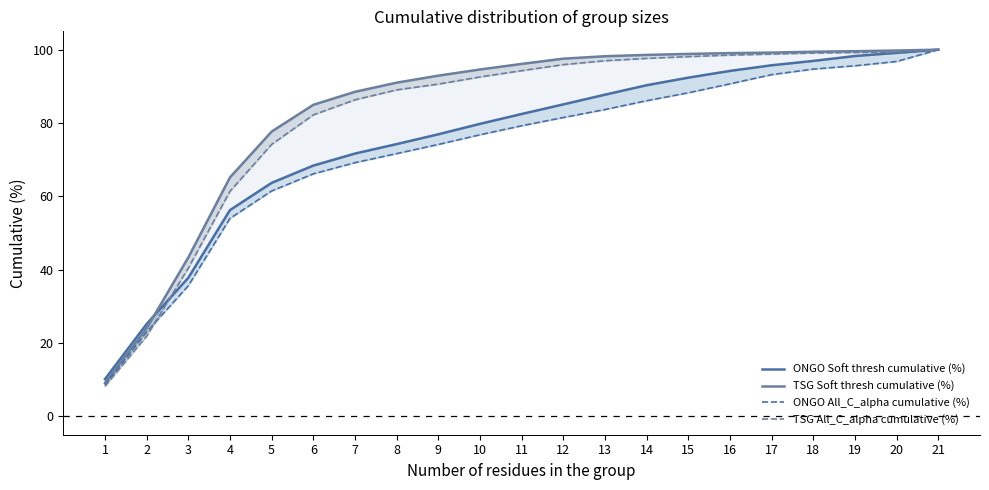

What is the minimum value for TSG Soft thresh cumulative (%)?

9.1